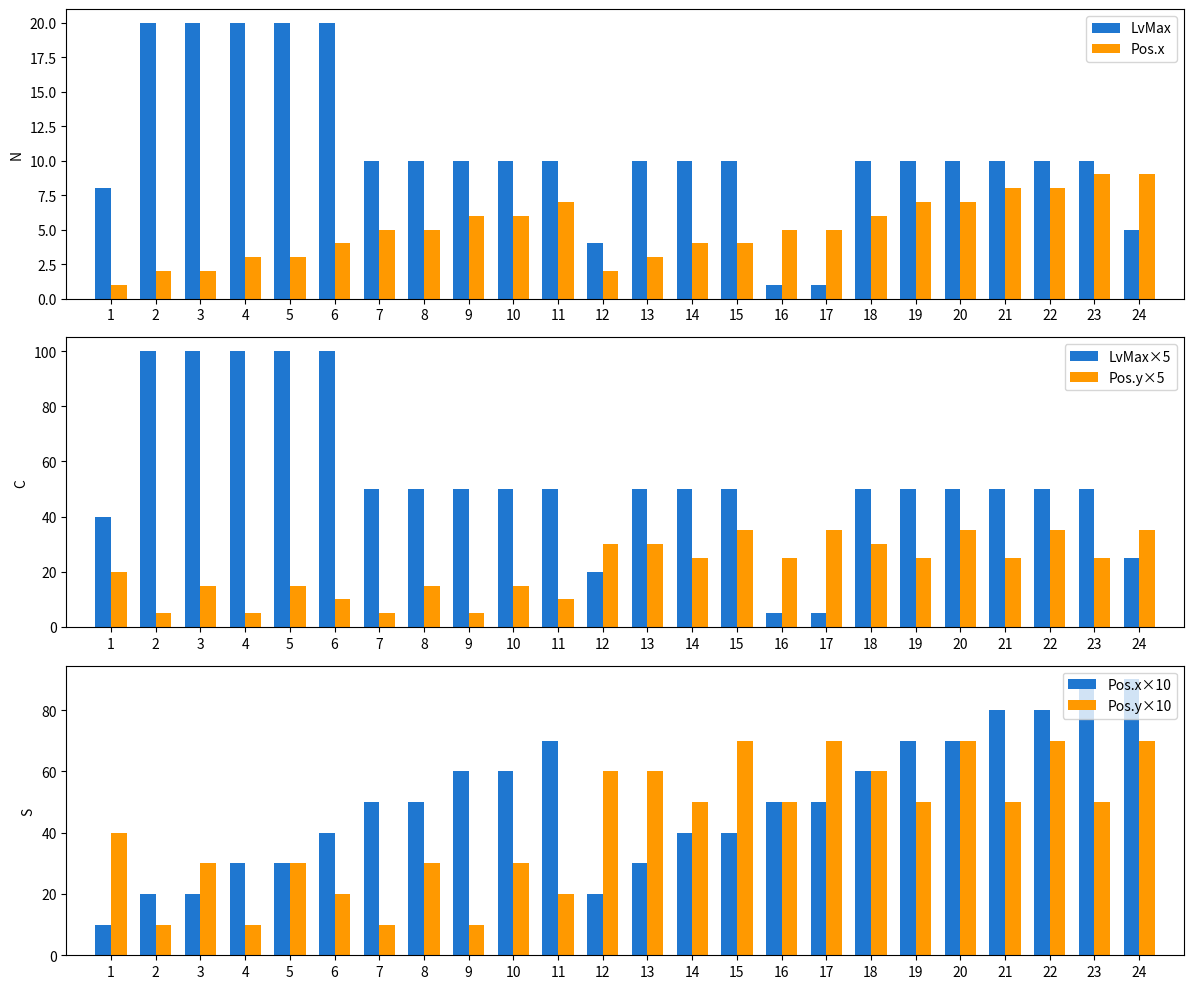

List the series in order of their peak value, lowest first.

Pos.x, LvMax, Pos.y×5, Pos.y×10, Pos.x×10, LvMax×5